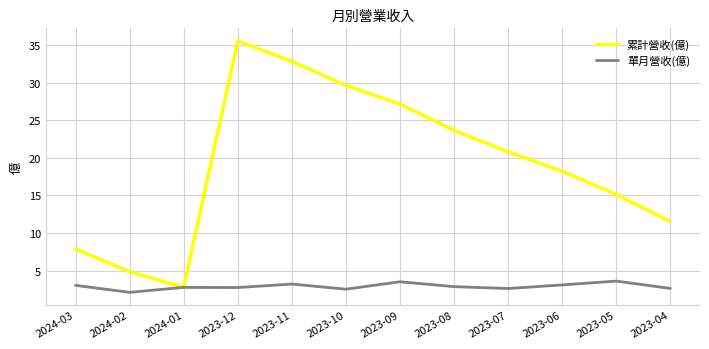

The 單月營收(億) series shows 5.6 at 2023-11. True or false?

False